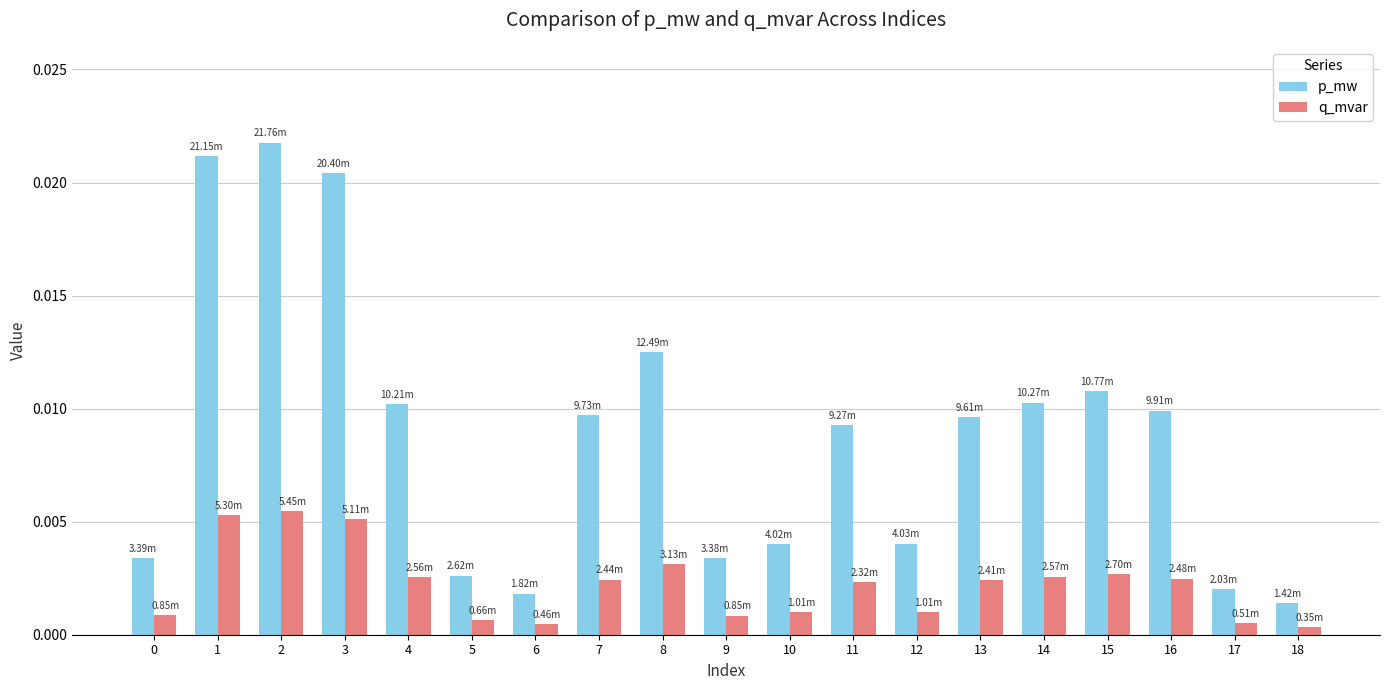

Between 1 and 14, which series saw the biggest shift?

p_mw